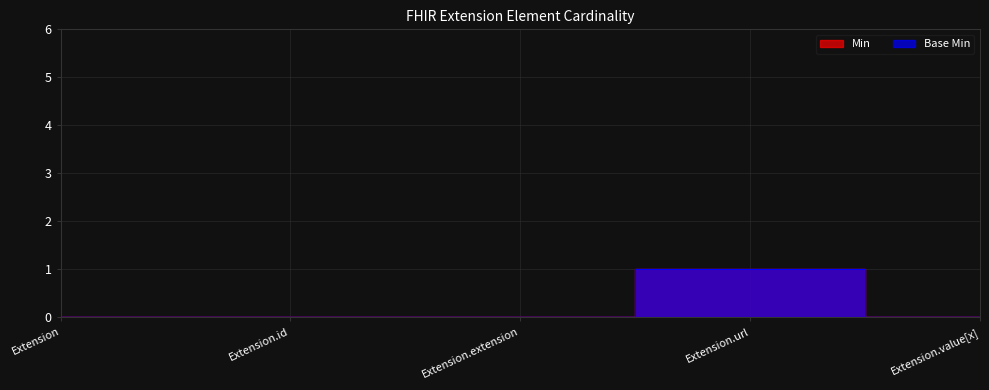

What are all the series names shown in the legend?

Min, Base Min